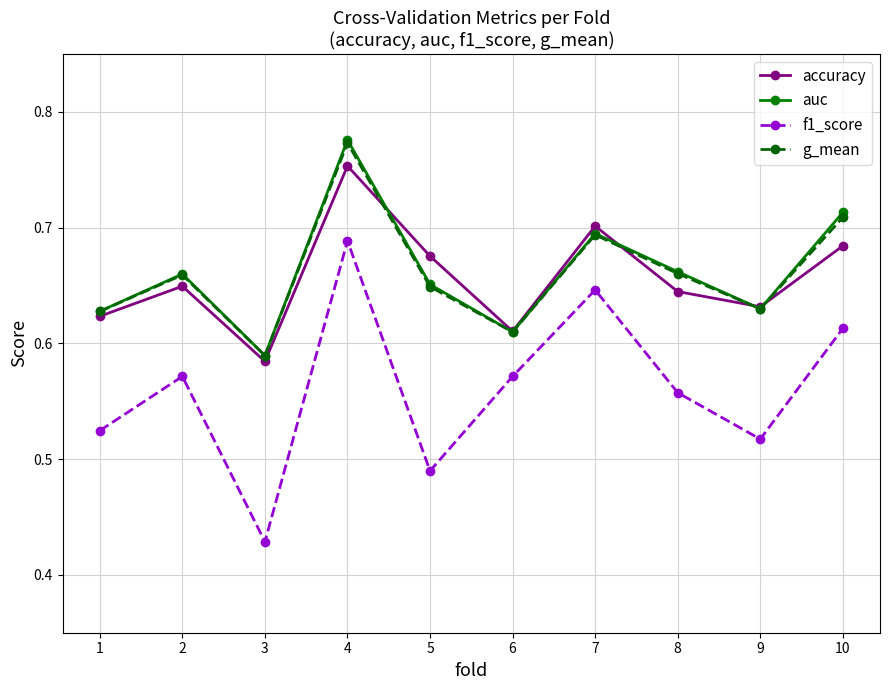

At which label is accuracy closest to 0?

3